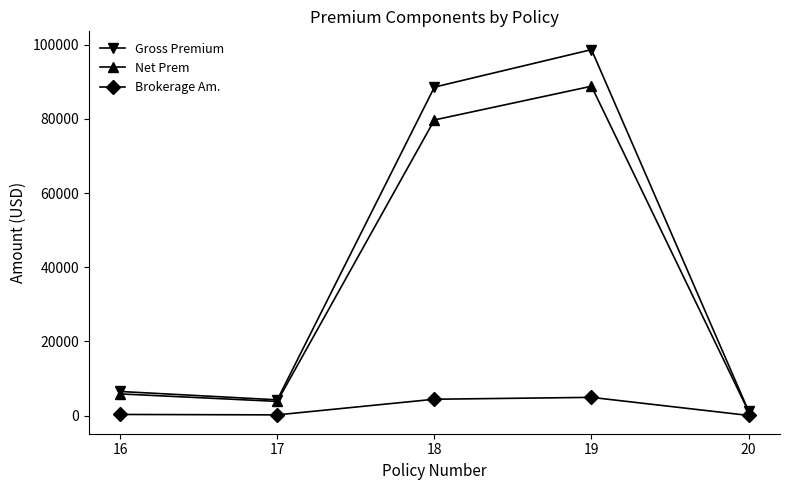

True or false: Gross Premium has more than 1 interior local peaks.

False